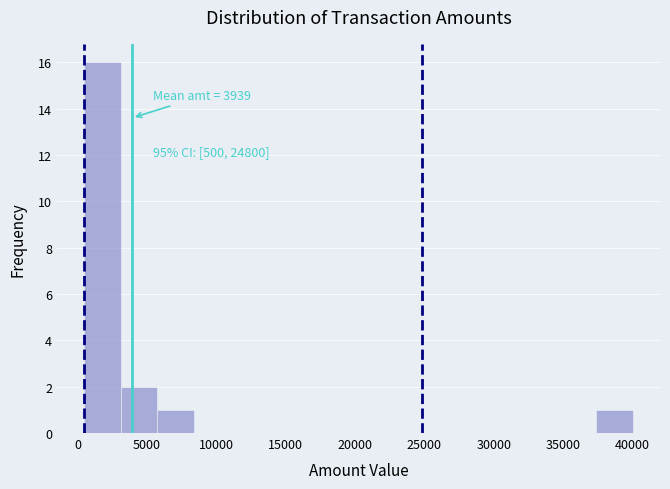

Which range on the x-axis has the tallest bar?

500 to 3000